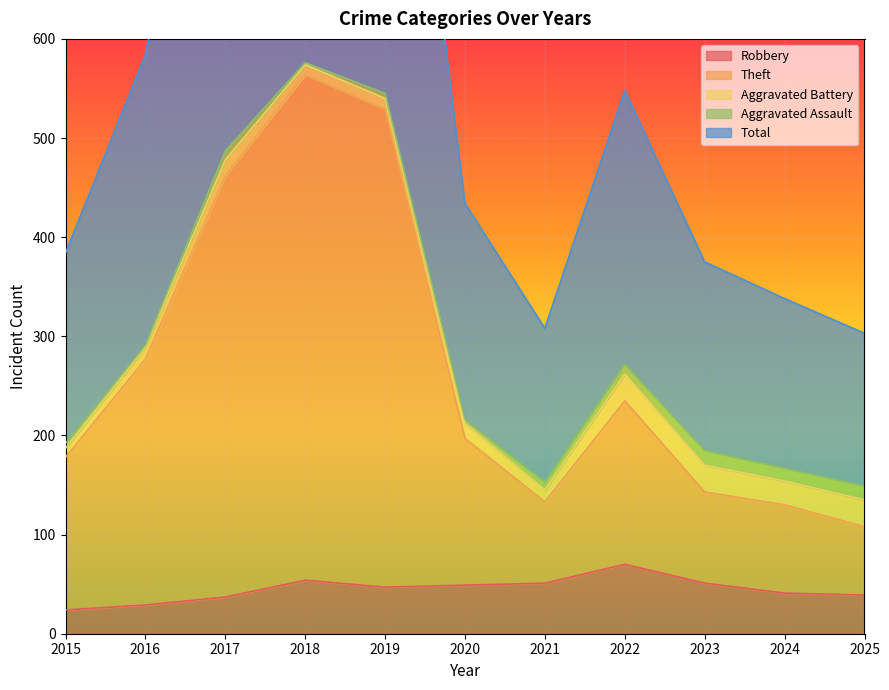

Which series has the widest spread of values?

Total